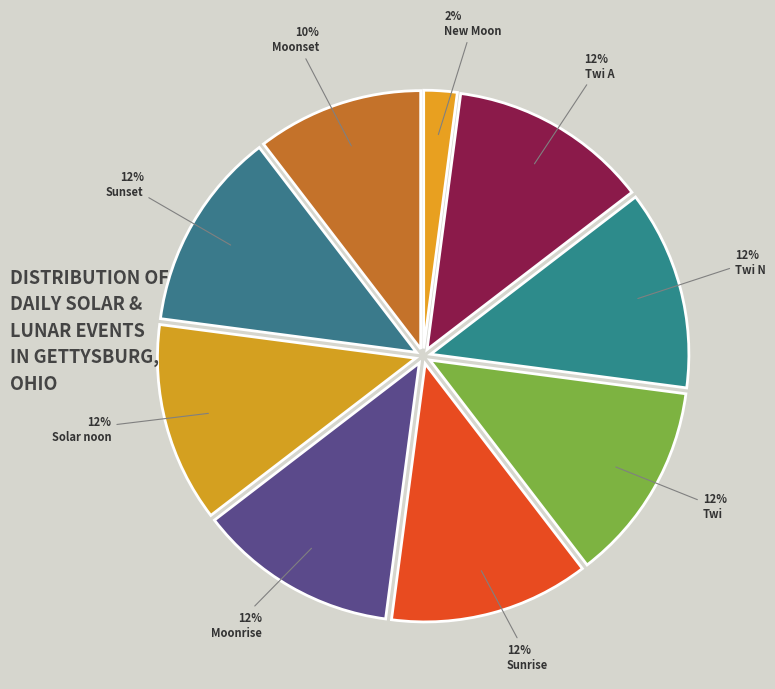

What is the smallest slice in the pie chart?

New Moon